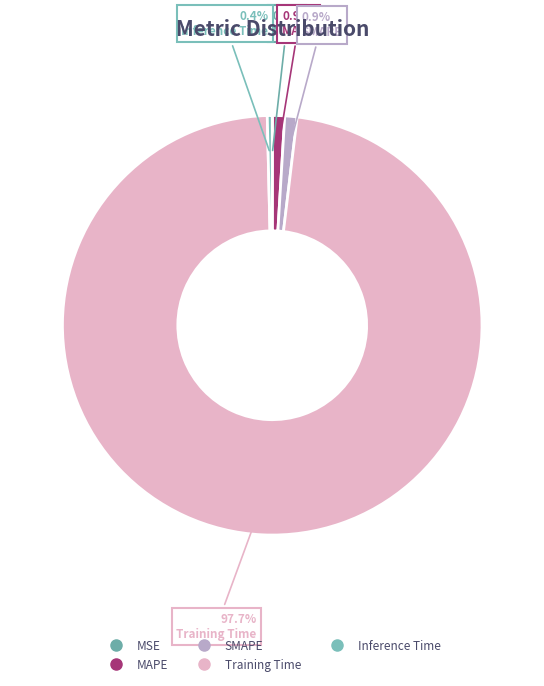

Which slice is the smallest?

MSE